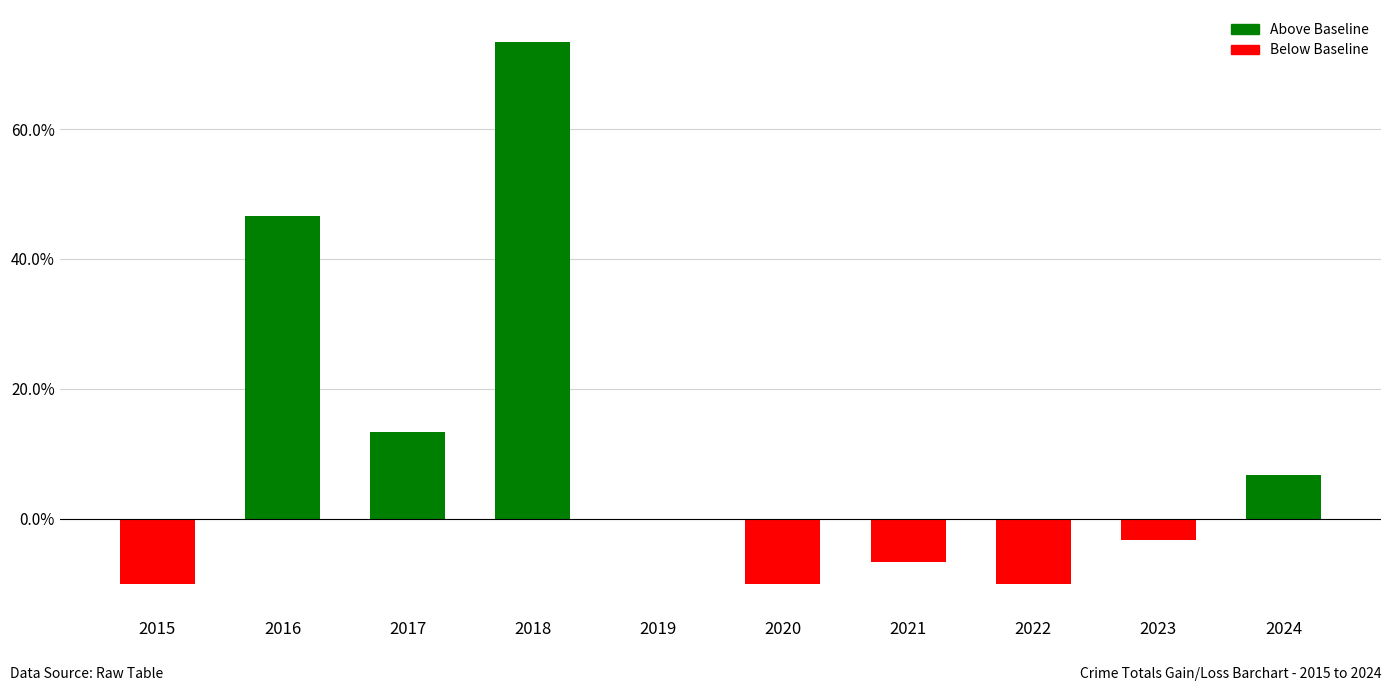

What is the change in value from 2017 to 2020?

-23.3